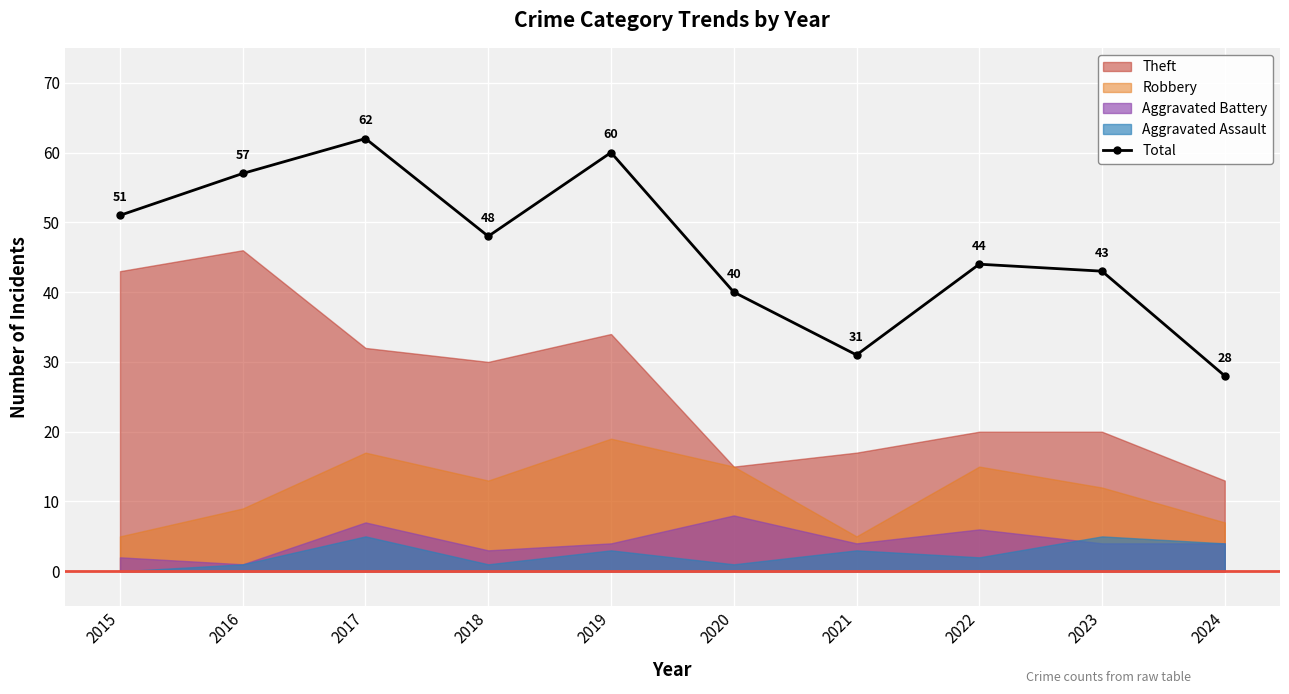

What is the minimum value shown in the chart?

28